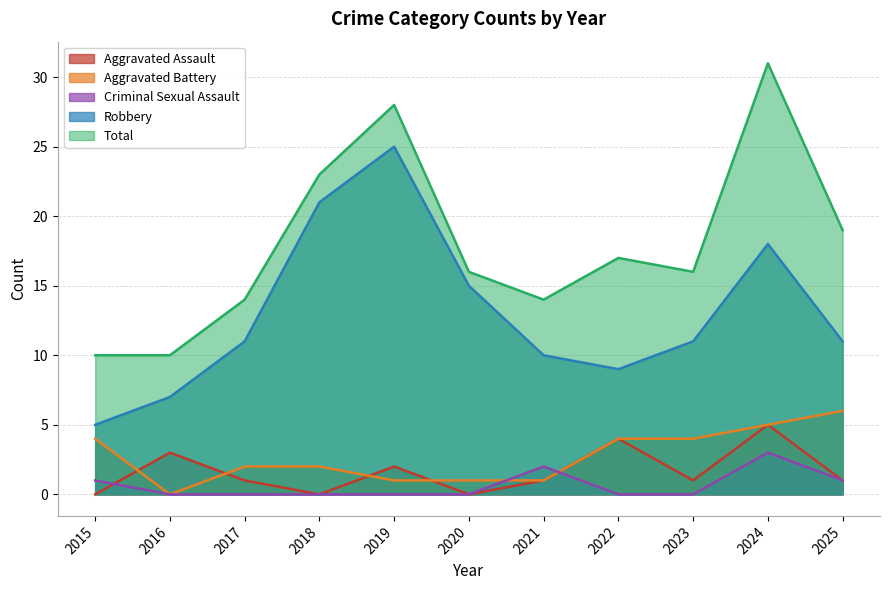

Reading right to left, transcribe all the data shown in this chart.

Aggravated Assault: 2025=1	2024=5	2023=1	2022=4	2021=1	2020=0	2019=2	2018=0	2017=1	2016=3	2015=0
Aggravated Battery: 2025=6	2024=5	2023=4	2022=4	2021=1	2020=1	2019=1	2018=2	2017=2	2016=0	2015=4
Criminal Sexual Assault: 2025=1	2024=3	2023=0	2022=0	2021=2	2020=0	2019=0	2018=0	2017=0	2016=0	2015=1
Robbery: 2025=11	2024=18	2023=11	2022=9	2021=10	2020=15	2019=25	2018=21	2017=11	2016=7	2015=5
Total: 2025=19	2024=31	2023=16	2022=17	2021=14	2020=16	2019=28	2018=23	2017=14	2016=10	2015=10